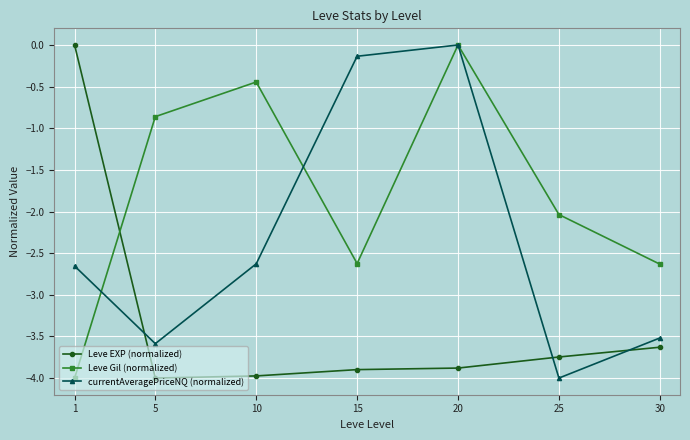

True or false: Leve Gil (normalized) and currentAveragePriceNQ (normalized) cross at least once.

True